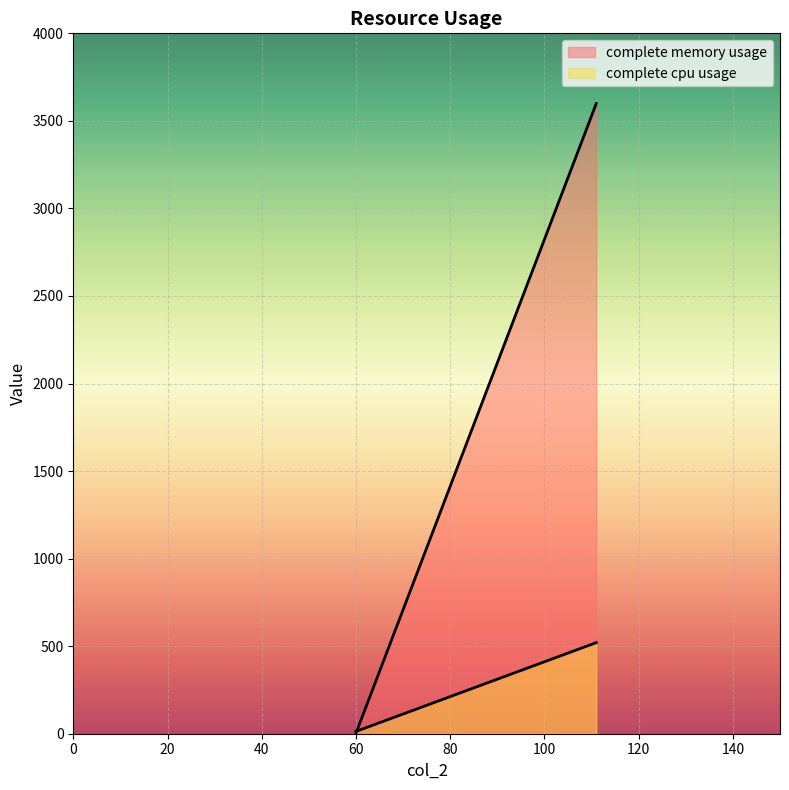

What is the maximum value for complete memory usage?

3598.6